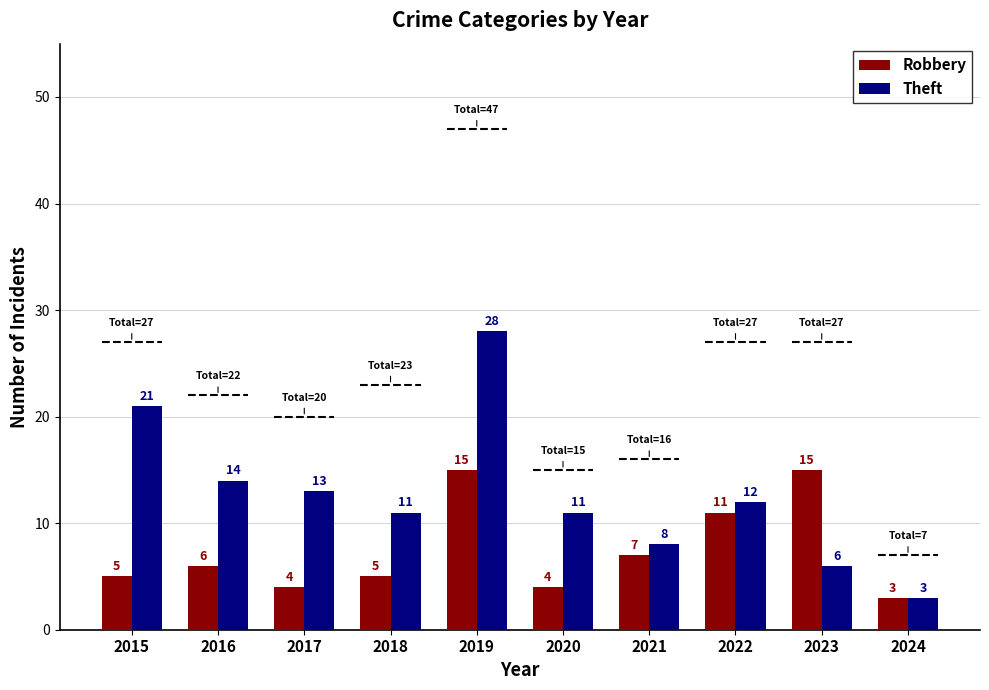

Which category has the highest value across all series?

2019